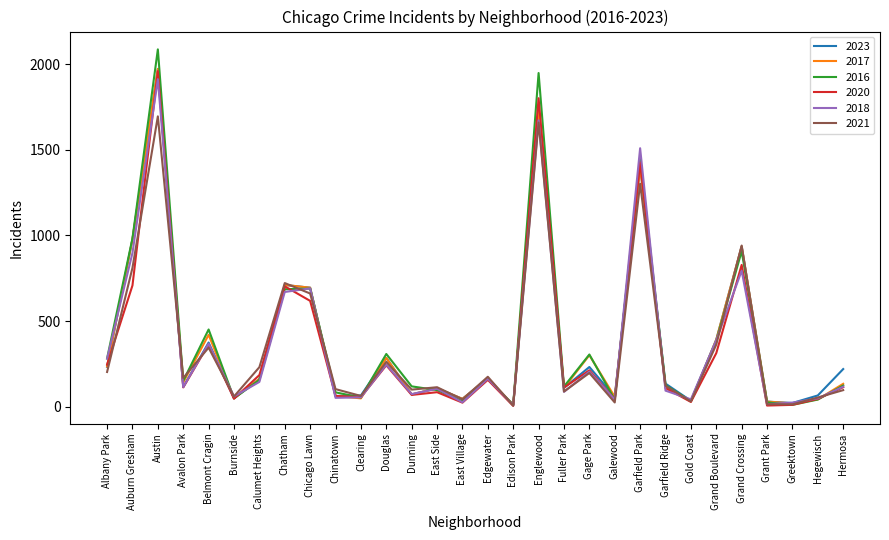

How many lines are shown in the chart?

6